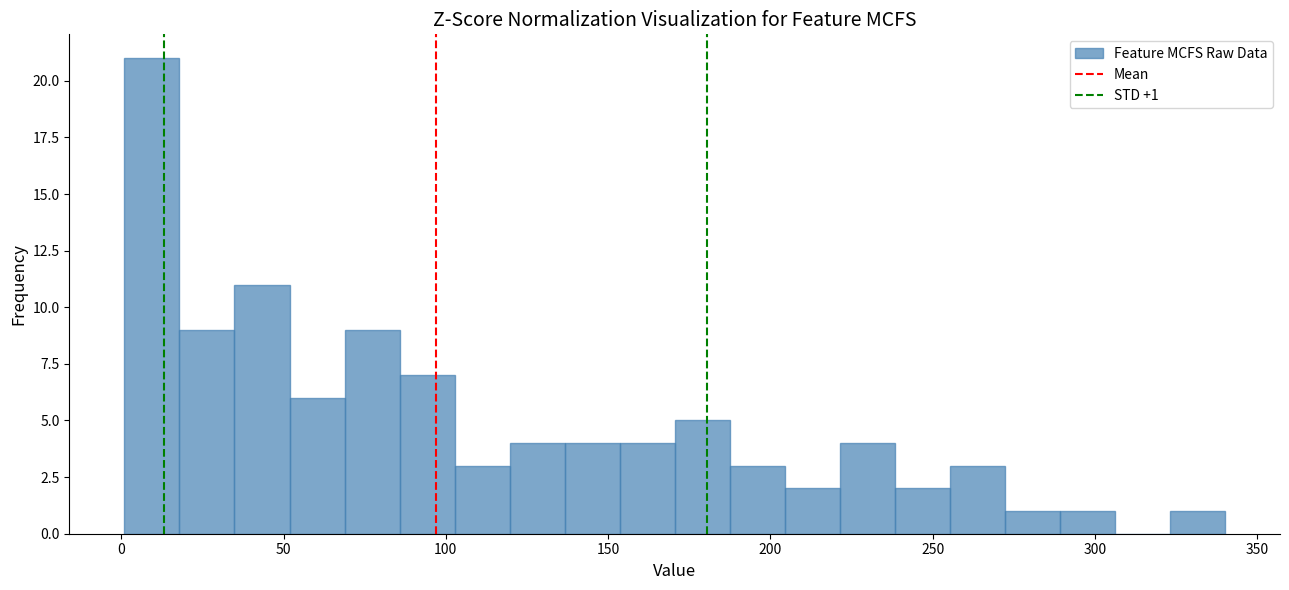

Around what value on the x-axis is the tallest bar? Give the approximate position of its centre, as read against the axis.

10